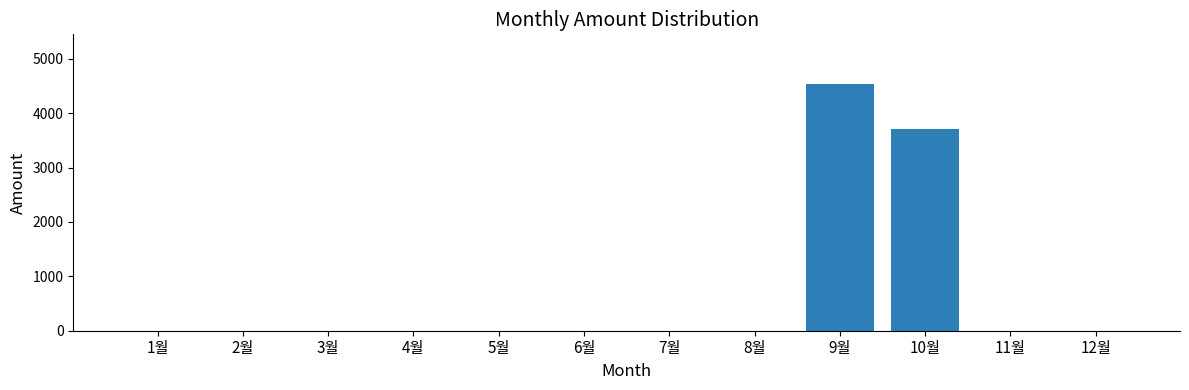

What is the change in value from 2월 to 10월?

+3700